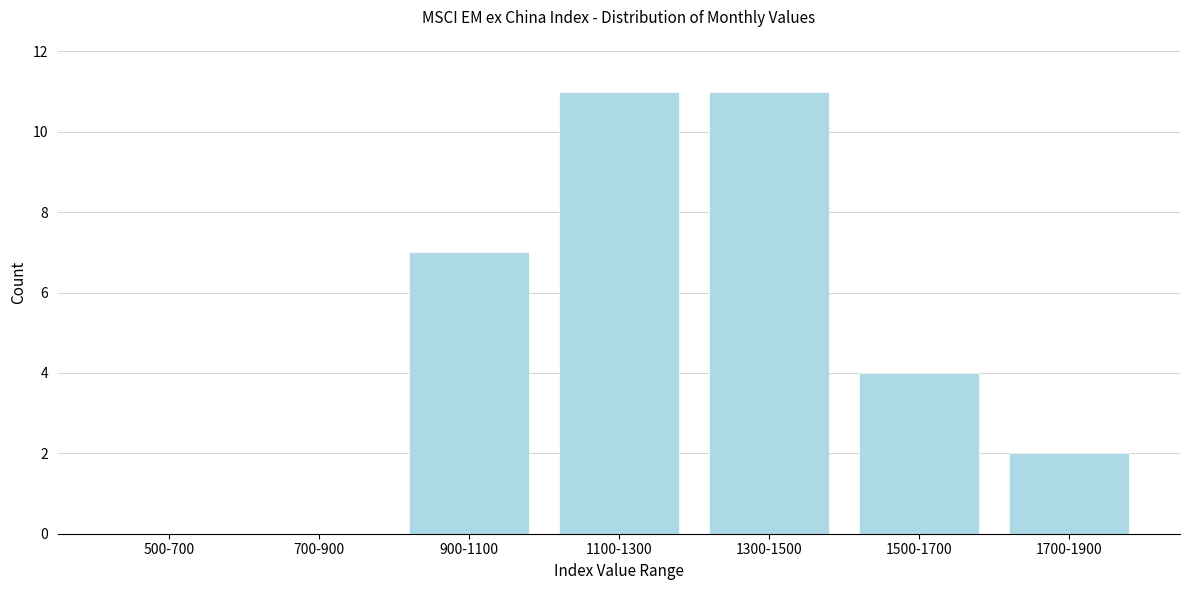

Reading right to left, extract all data points from this chart.

1700-1900=2	1500-1700=4	1300-1500=11	1100-1300=11	900-1100=7	700-900=0	500-700=0